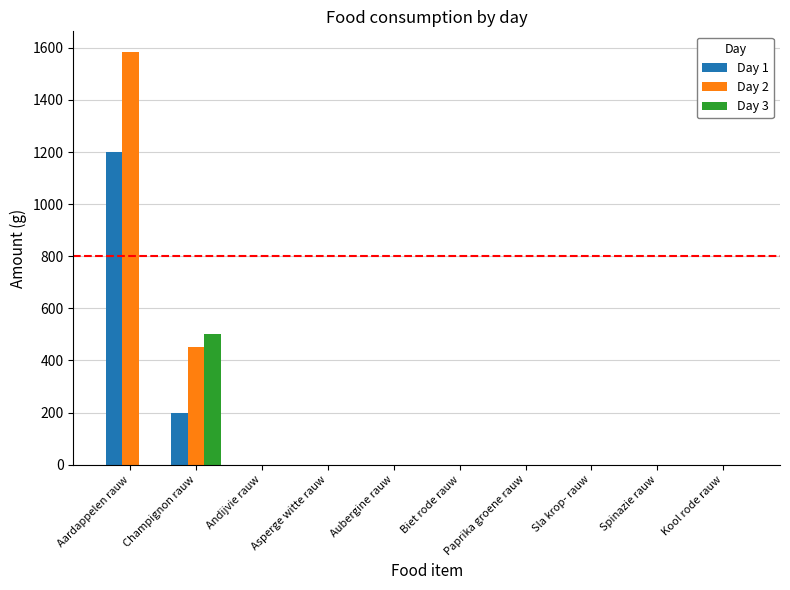

Which series changed the most between Aardappelen rauw and Spinazie rauw?

Day 2